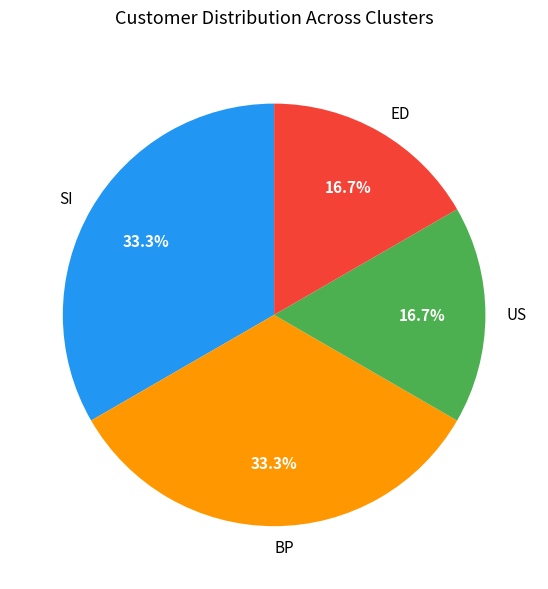

To the nearest percent, what portion does BP represent?

33%